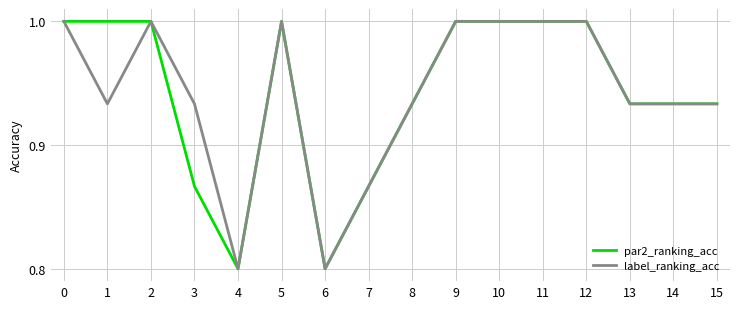

What is the maximum value shown in the chart?

1.0